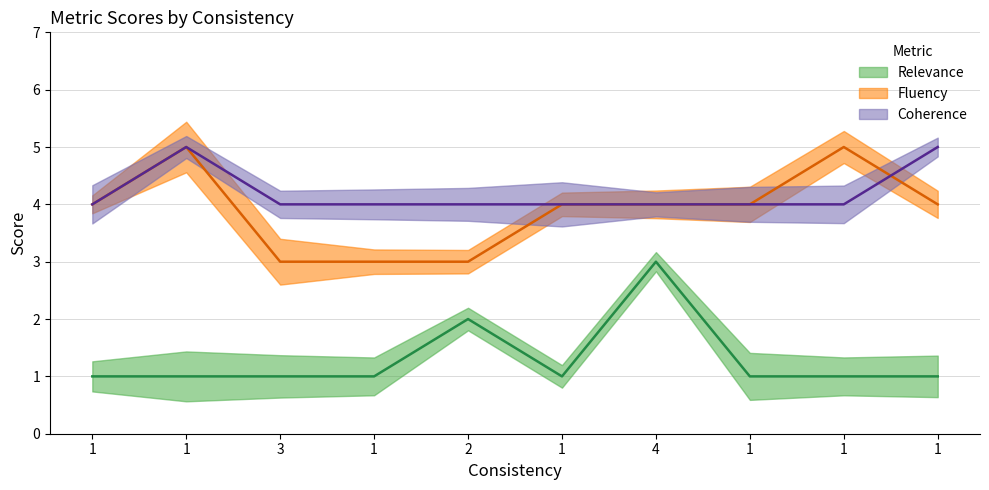

What is the minimum value shown in the chart?

1